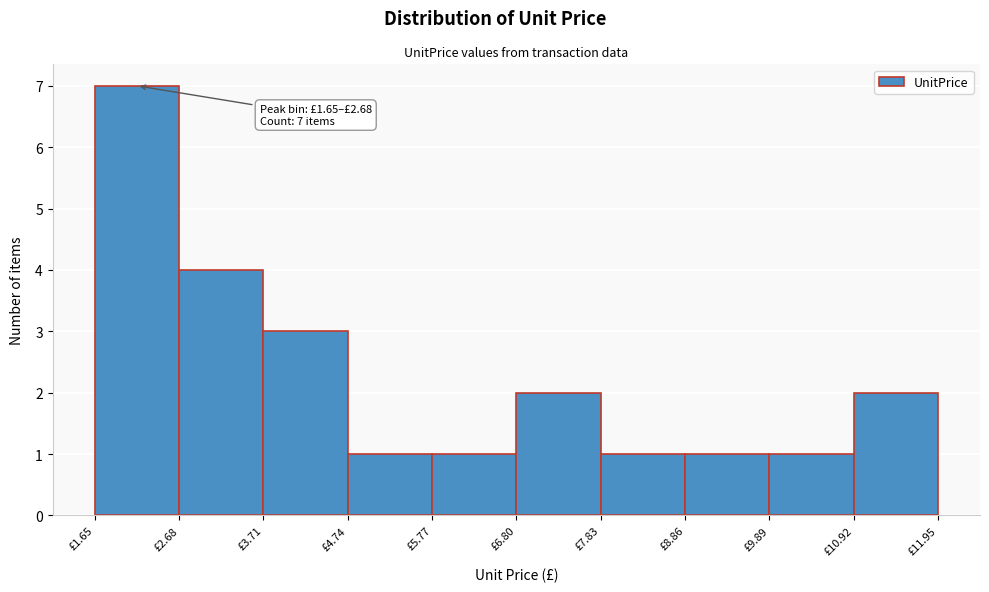

Which range on the x-axis has the tallest bar?

1.6 to 2.6